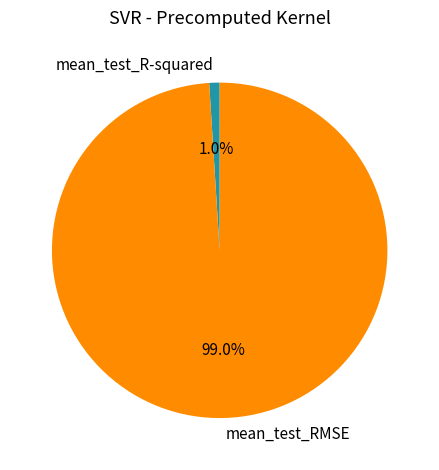

Does mean_test_R-squared account for over 50% of the chart?

No